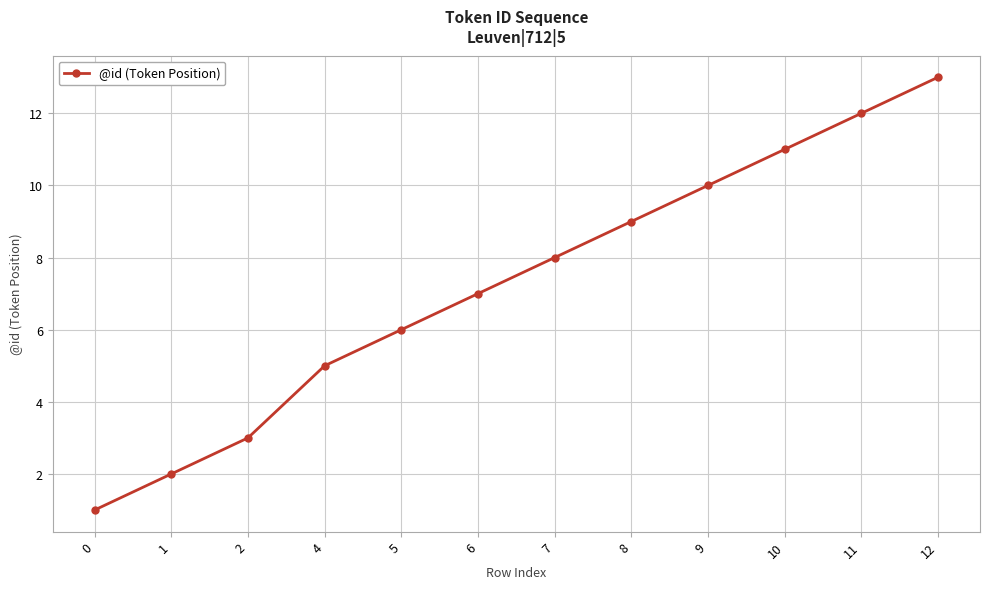

True or false: the data has more than 2 interior local peaks.

False